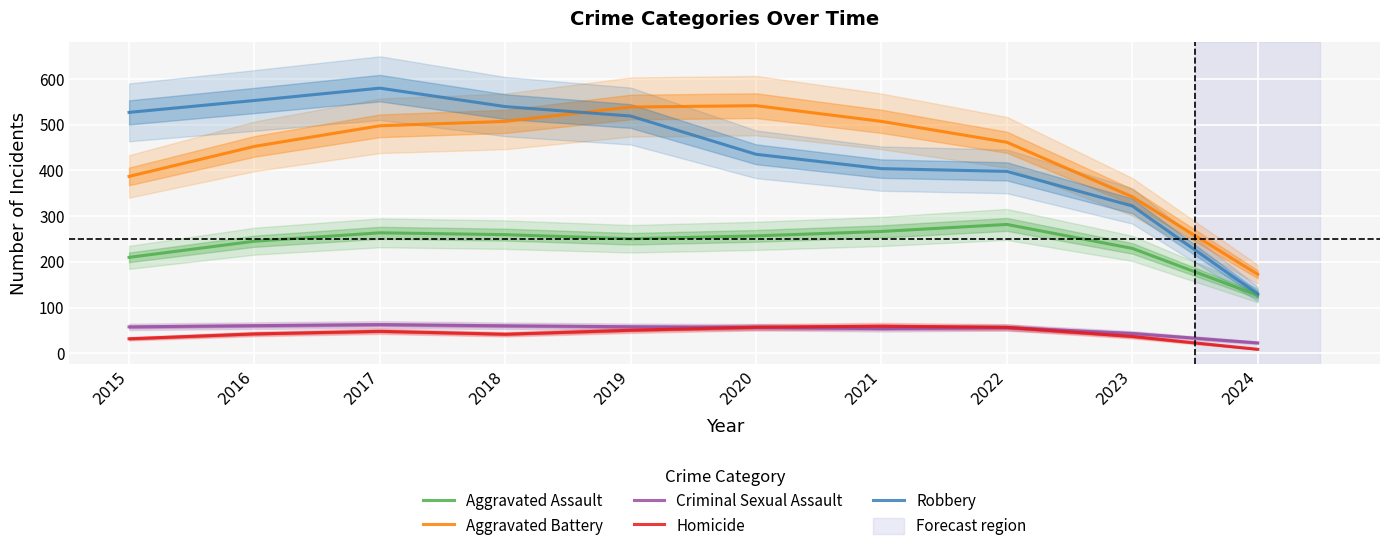

What is the value of the Homicide point at the 10th from the left?

9.0